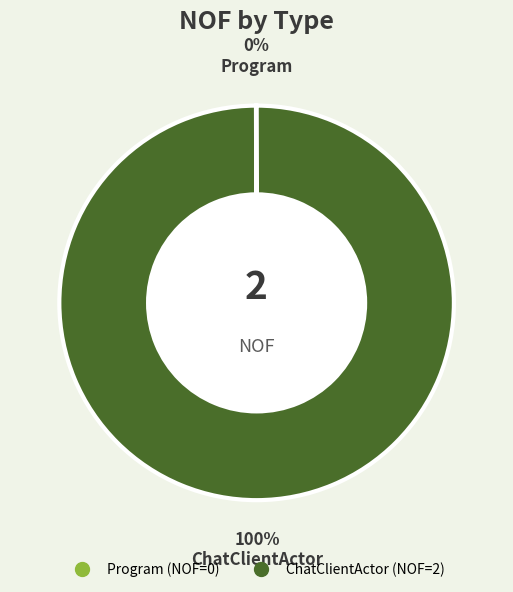

To the nearest percent, what is the difference between the largest and smallest slice percentages?

100%